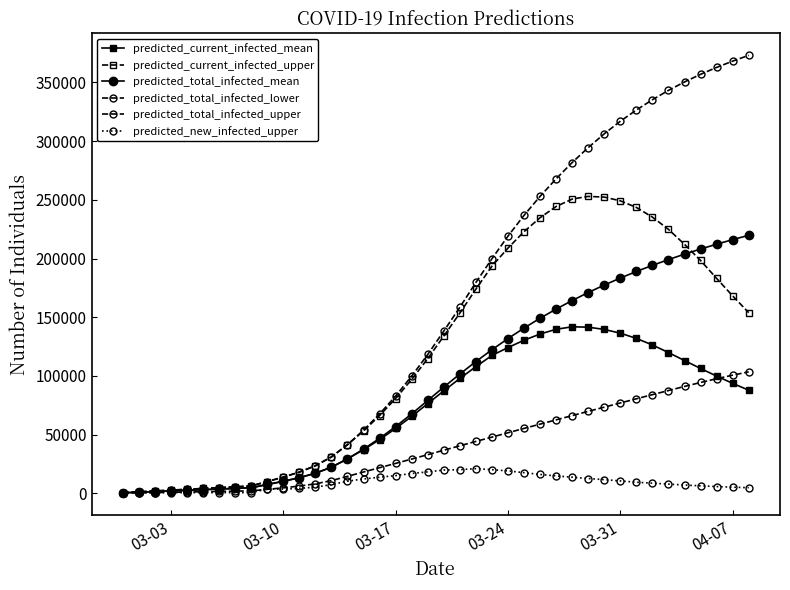

Between which two adjacent categories do predicted_new_infected_upper and predicted_total_infected_mean first intersect?

03-03 and 03-10